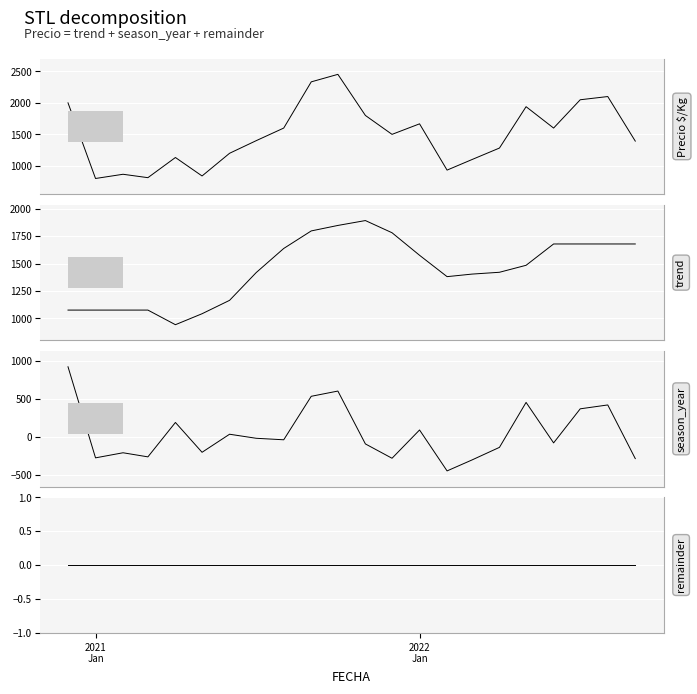

What is the greatest value displayed?

2452.0